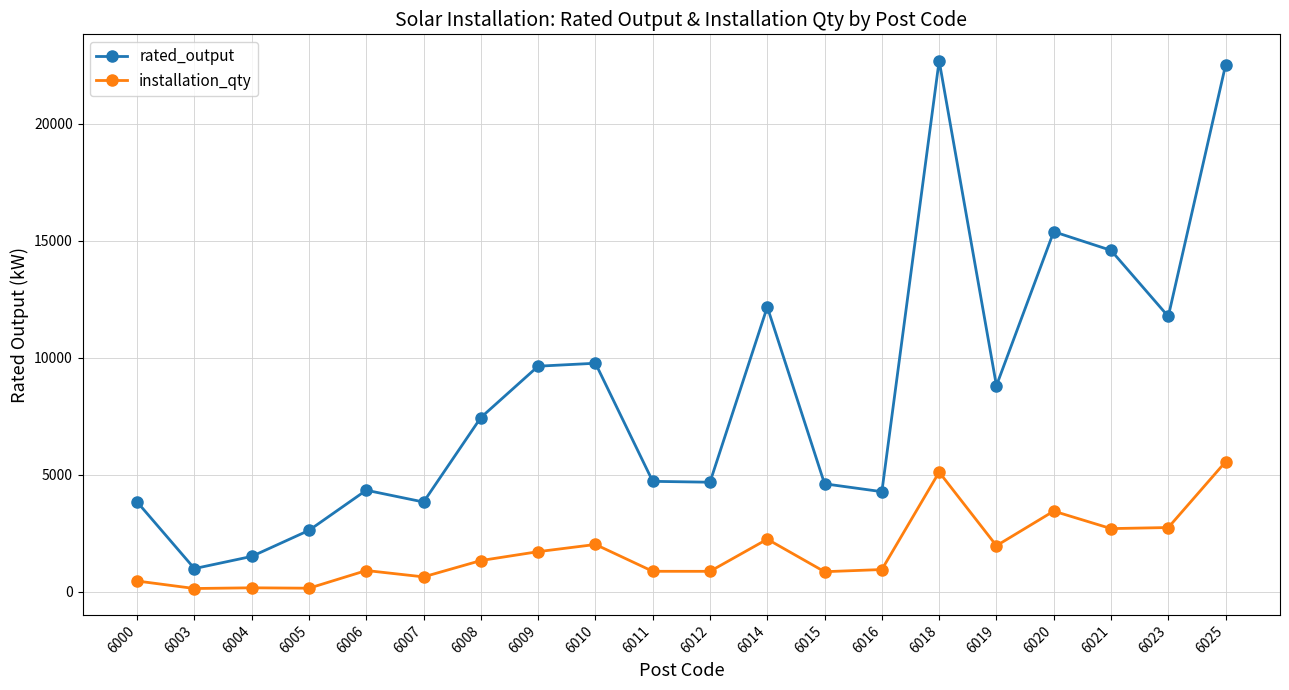

True or false: rated_output and installation_qty intersect in this chart.

False